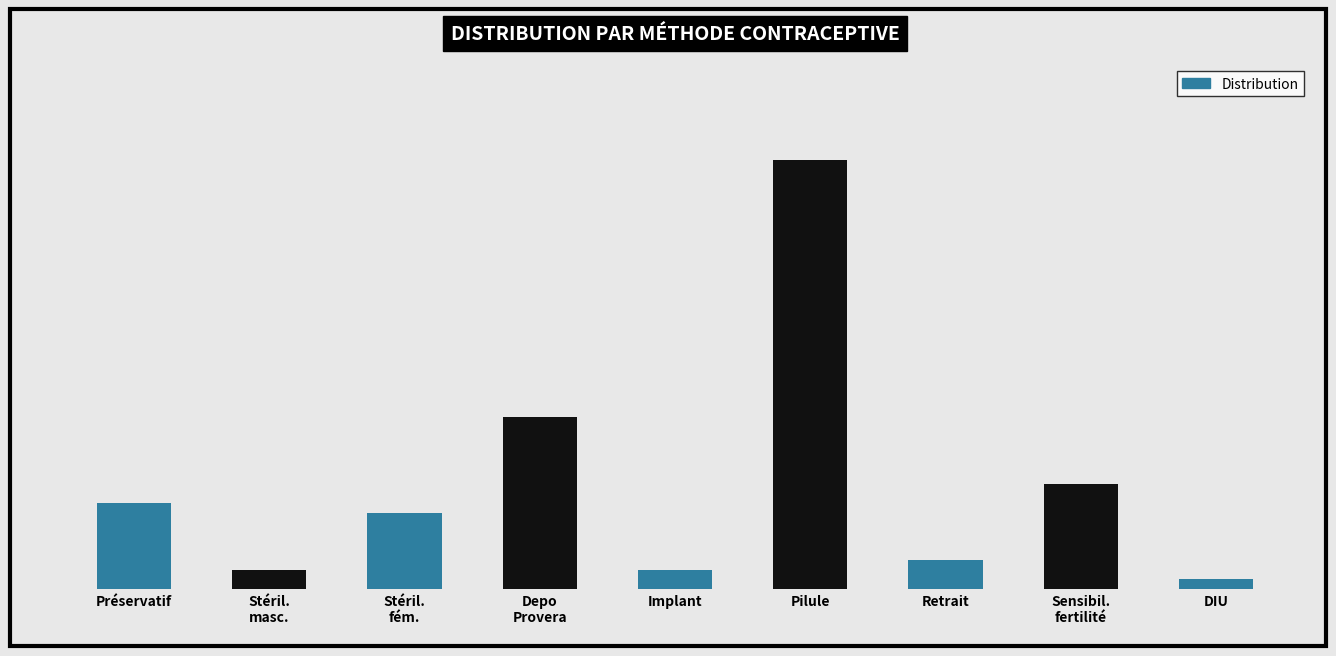

Is it true that the value at Préservatif is 0.1?

True